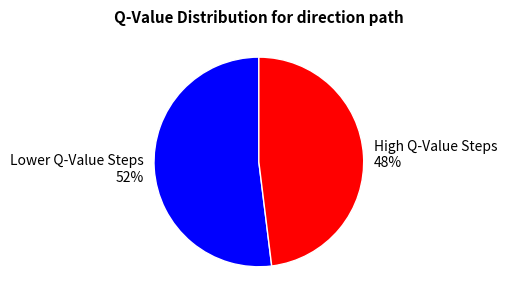

Does Lower Q-Value Steps 52% represent more than half of the total?

Yes